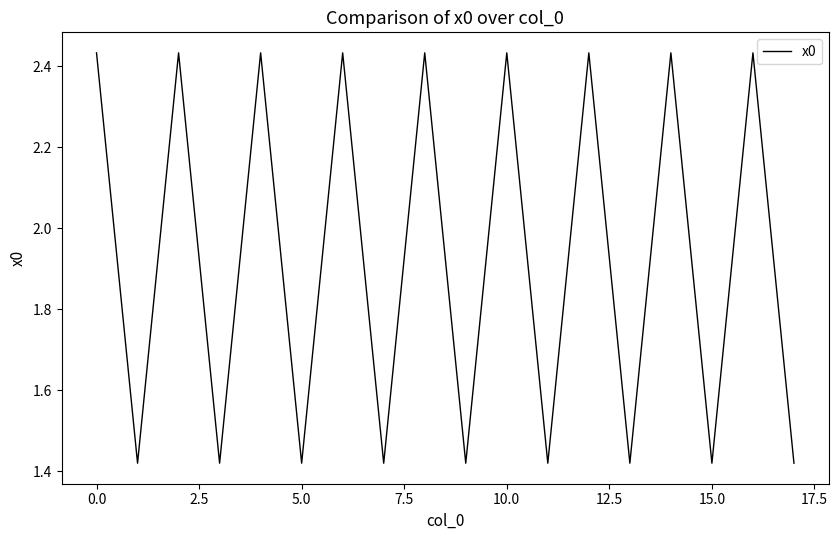

How many categories are shown in the chart?

18